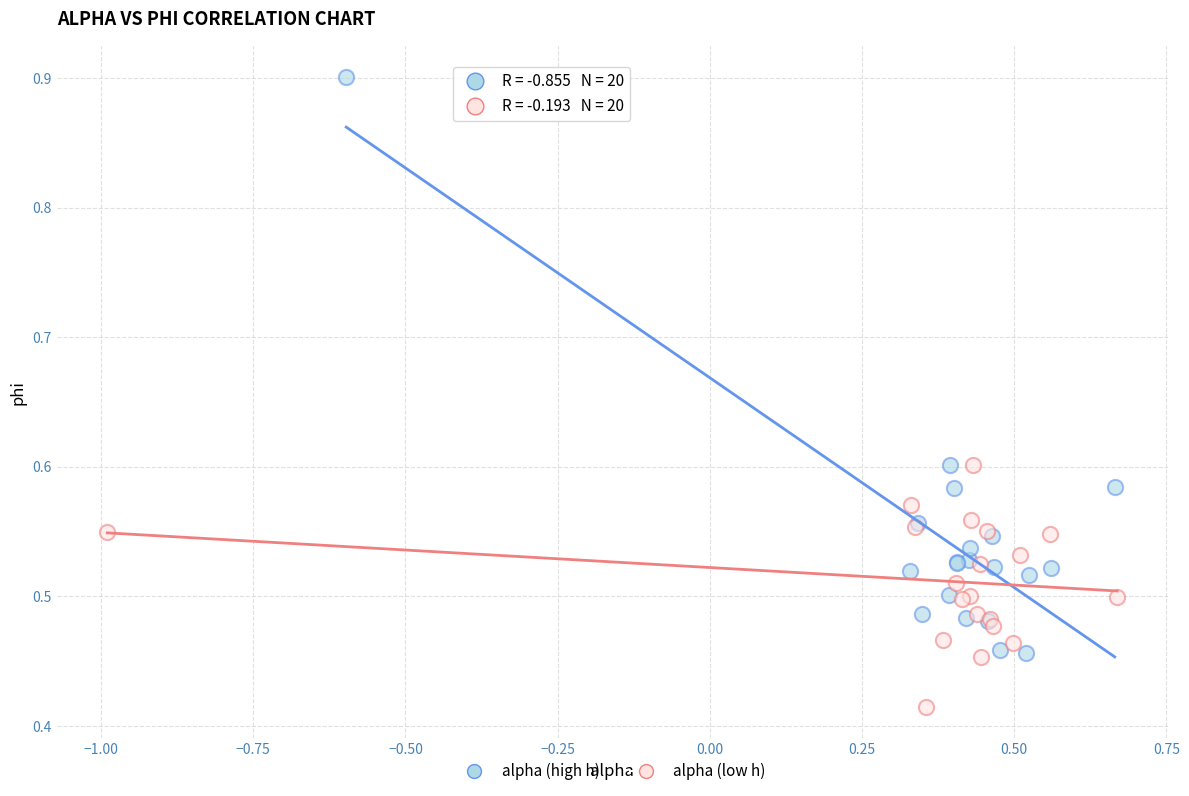

Which series has the largest Y range (max minus min)?

alpha (high h)